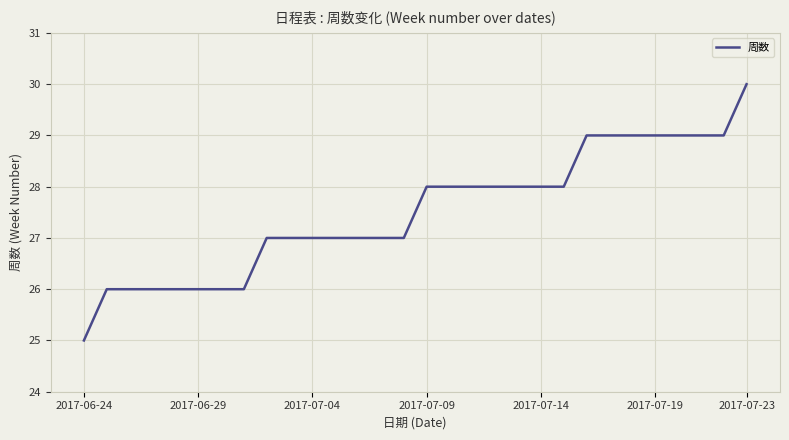

What is the greatest value displayed?

30